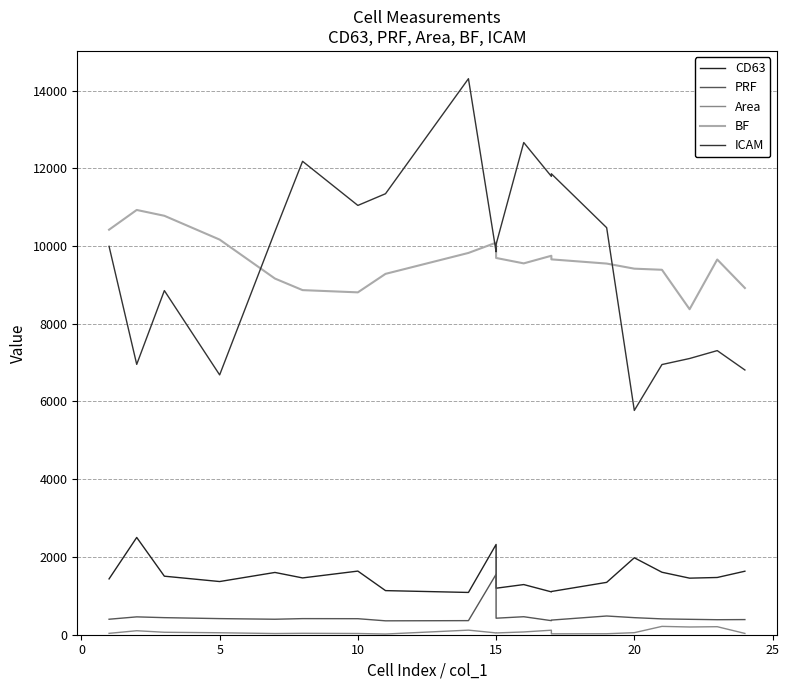

How many interior local peaks does the Area series have?

6